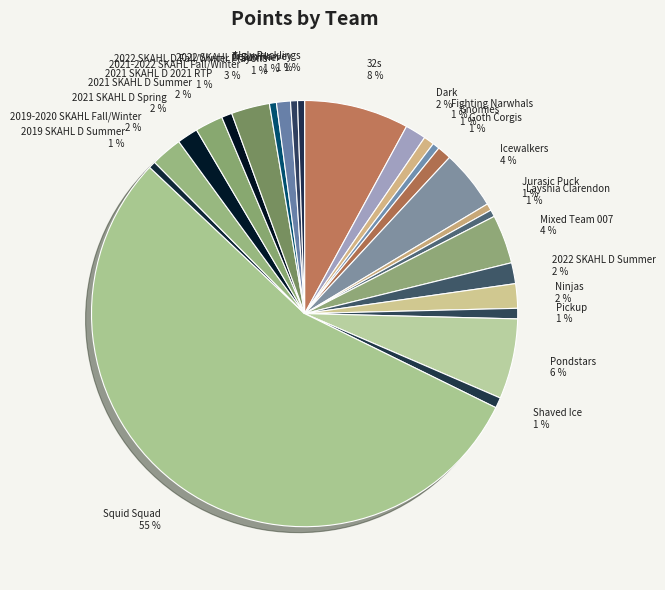

Rank the categories by value from highest to lowest.

Squid Squad, 32s, Pondstars, Icewalkers, Mixed Team 007, 2021-2022 SKAHL Fall/Winter, 2019-2020 SKAHL Fall/Winter, 2021 SKAHL D Summer, Ninjas, Dark, 2022 SKAHL D Summer, 2021 SKAHL D Spring, Goth Corgis, 2022 SKAHL D Summer, Fighting Narwhals, Pickup, Shaved Ice, 2021 SKAHL D 2021 RTP, Gnomies, Jurasic Puck, Layshia Clarendon, 2019 SKAHL D Summer, 2022 SKAHL D Fall/Winter Playoffs, Team Harvey, Ugly Pucklings, Tournament Squid